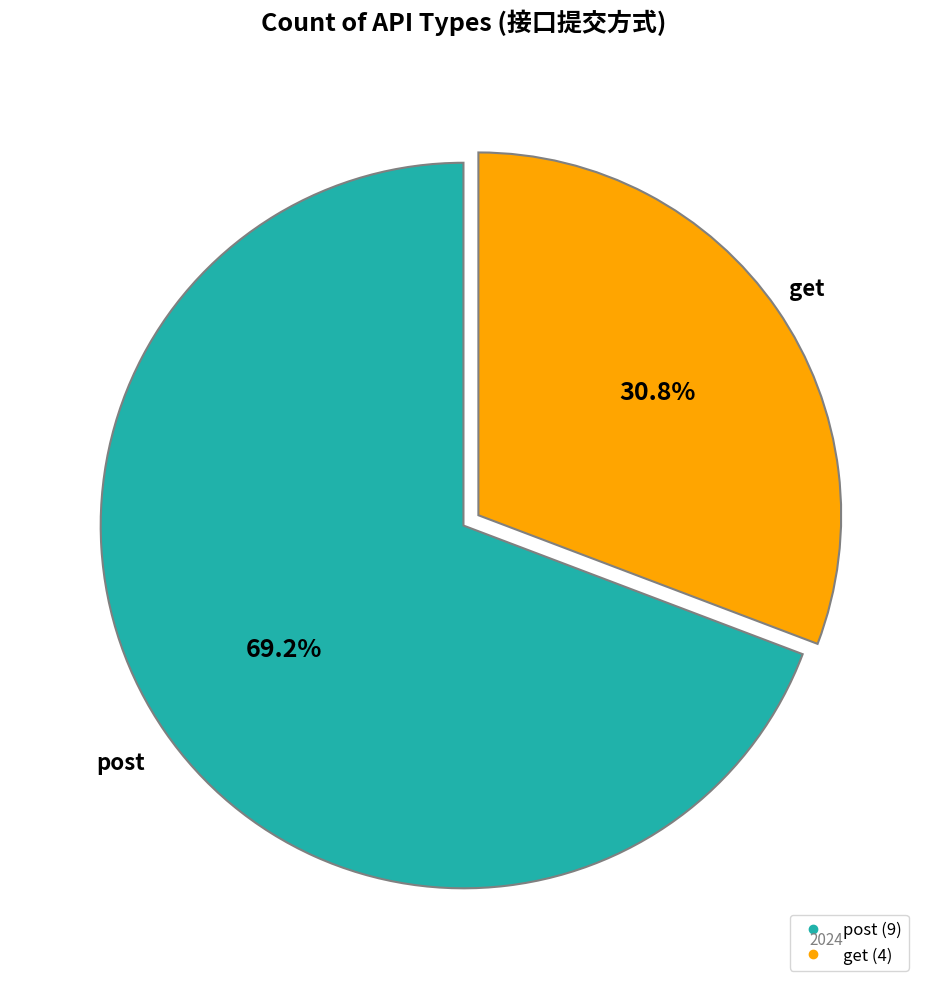

To the nearest percent, what portion does get represent?

31%